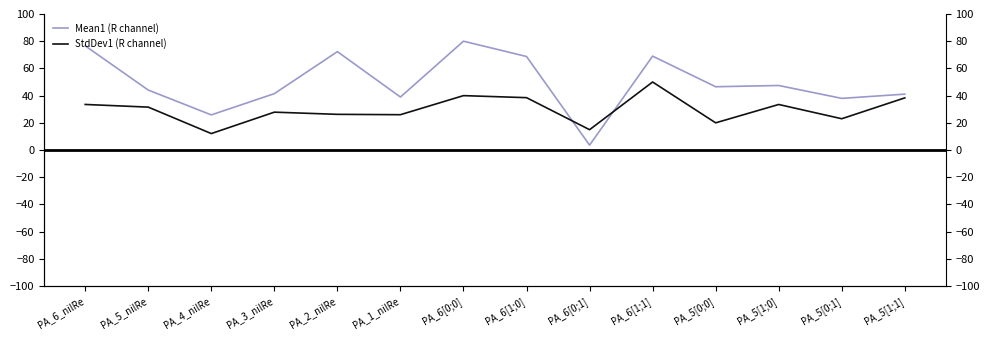

List the series in order of their overall mean, highest first.

Mean1 (R channel), StdDev1 (R channel)